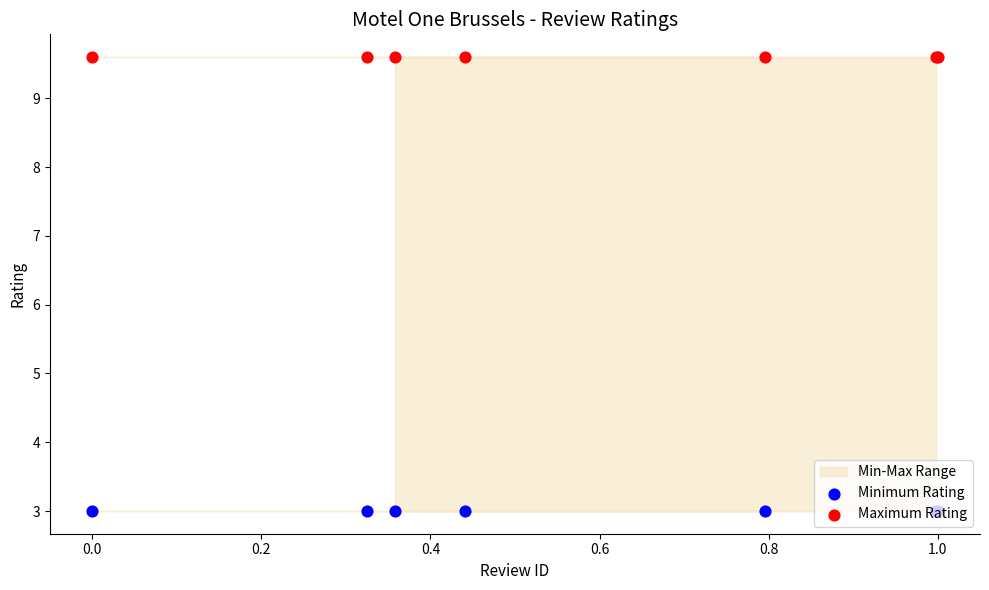

At how many categories does at least one series exceed 9?

7